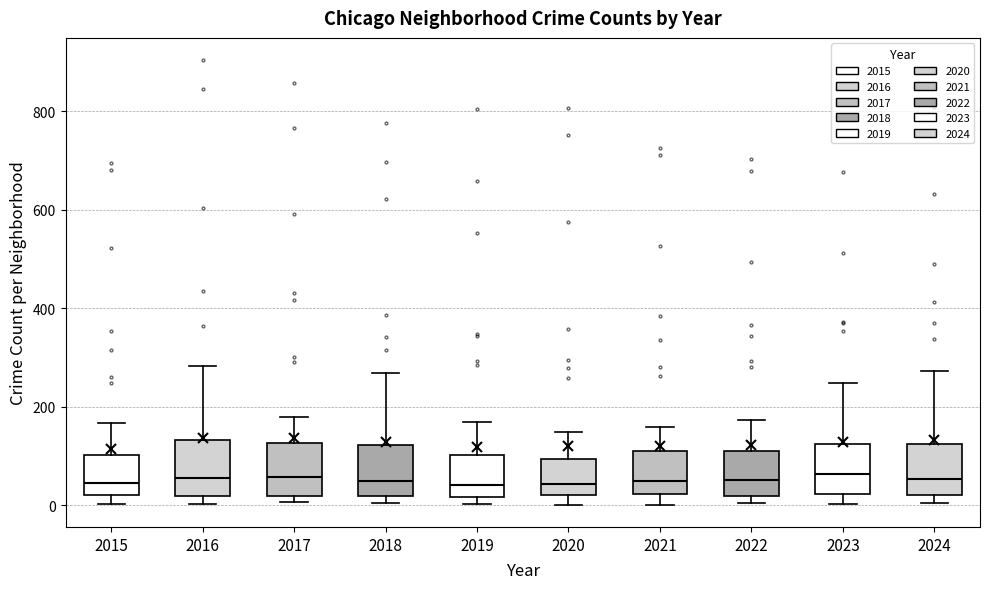

Reading left to right, transcribe this box plot: for each box, give where its median line is, the range the box spans, and where its two whiskers end, as read against the y-axis. The values are not printed on the chart, so give them approximately, as read against the axis.

2015: median 40, box 20 to 100, whiskers 0 to 160
2016: median 60, box 20 to 140, whiskers 0 to 280
2017: median 60, box 20 to 120, whiskers 0 to 180
2018: median 60, box 20 to 120, whiskers 0 to 260
2019: median 40, box 20 to 100, whiskers 0 to 160
2020: median 40, box 20 to 100, whiskers 0 to 140
2021: median 40, box 20 to 120, whiskers 0 to 160
2022: median 60, box 20 to 120, whiskers 0 to 180
2023: median 60, box 20 to 120, whiskers 0 to 240
2024: median 60, box 20 to 120, whiskers 0 to 280